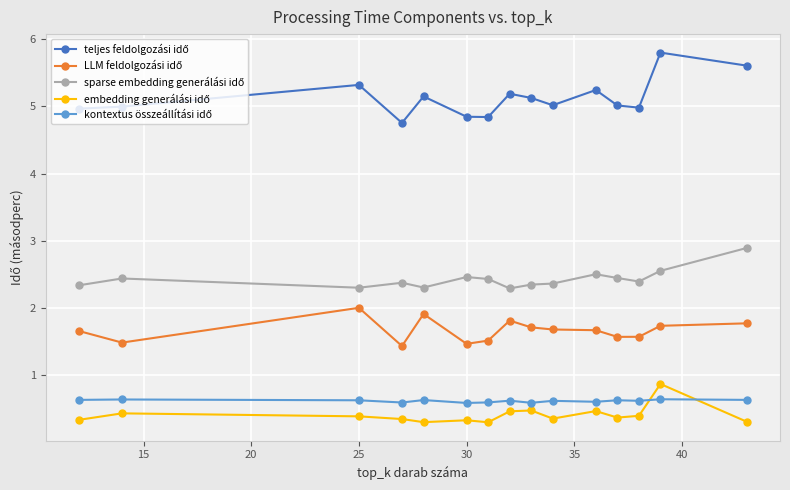

How many lines are shown in the chart?

5